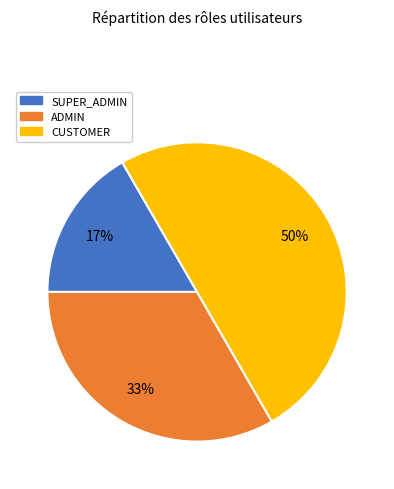

Is it true that ADMIN is 33% of the pie?

True